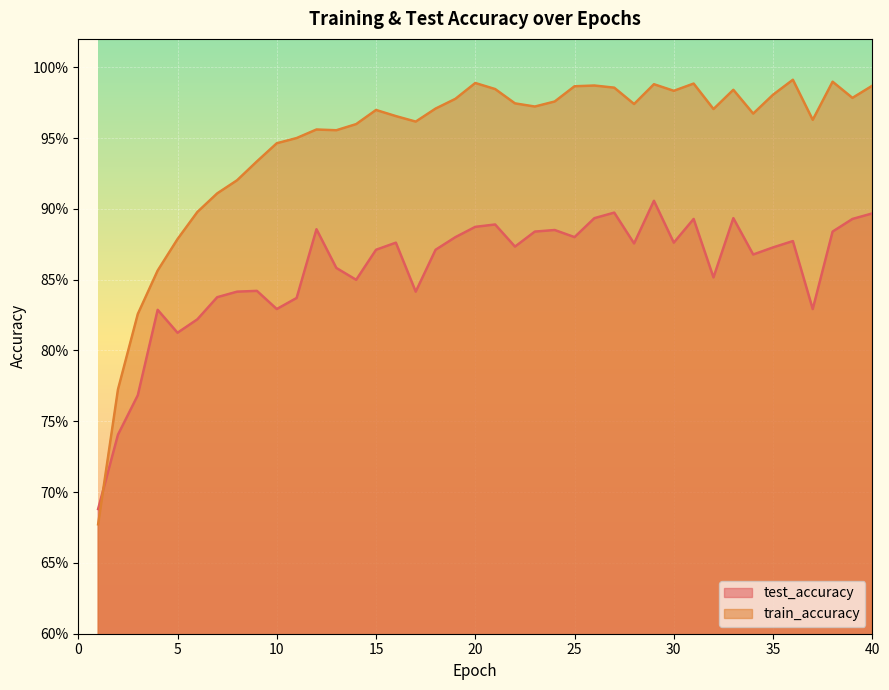

How many times do train_accuracy and test_accuracy cross each other?

1